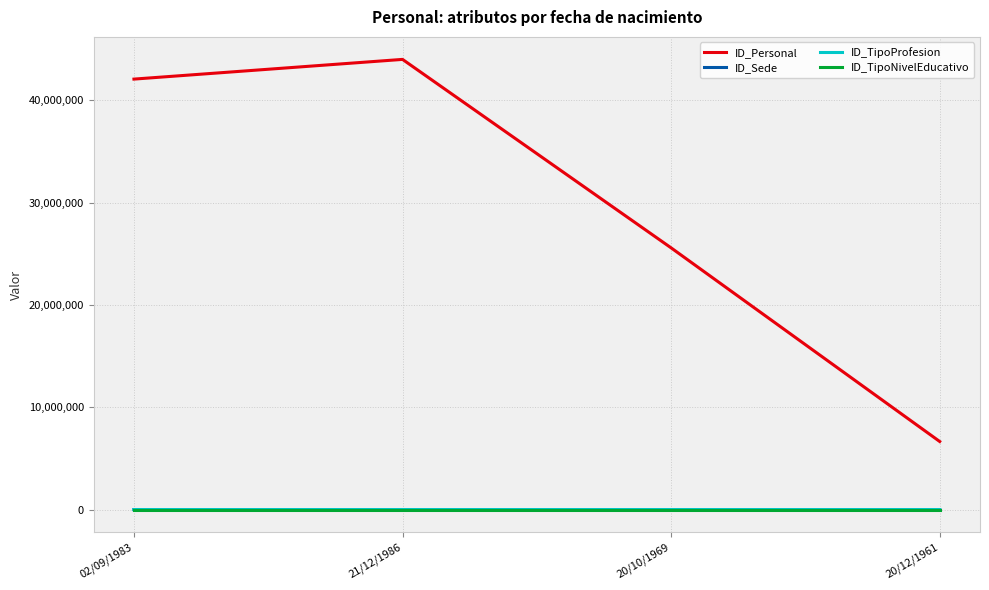

How many lines are shown in the chart?

4